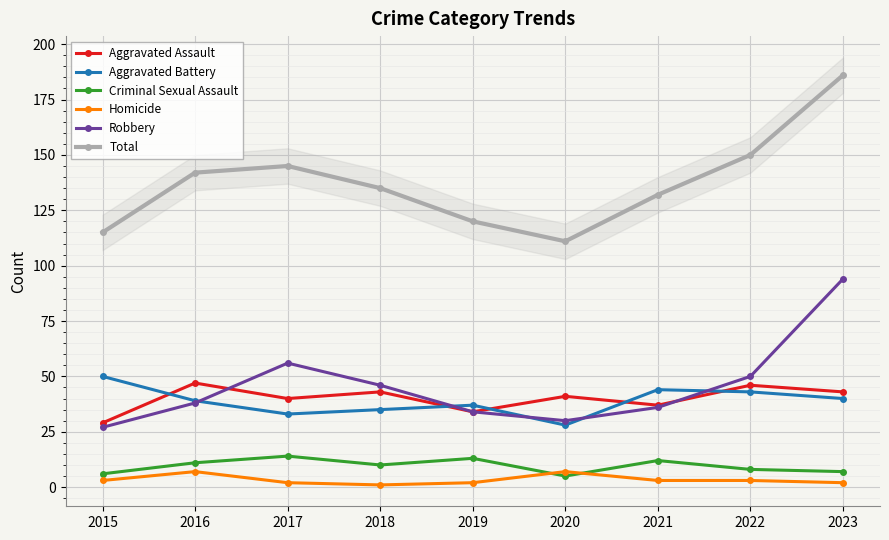

List the series in order of their peak value, highest first.

Total, Robbery, Aggravated Battery, Aggravated Assault, Criminal Sexual Assault, Homicide